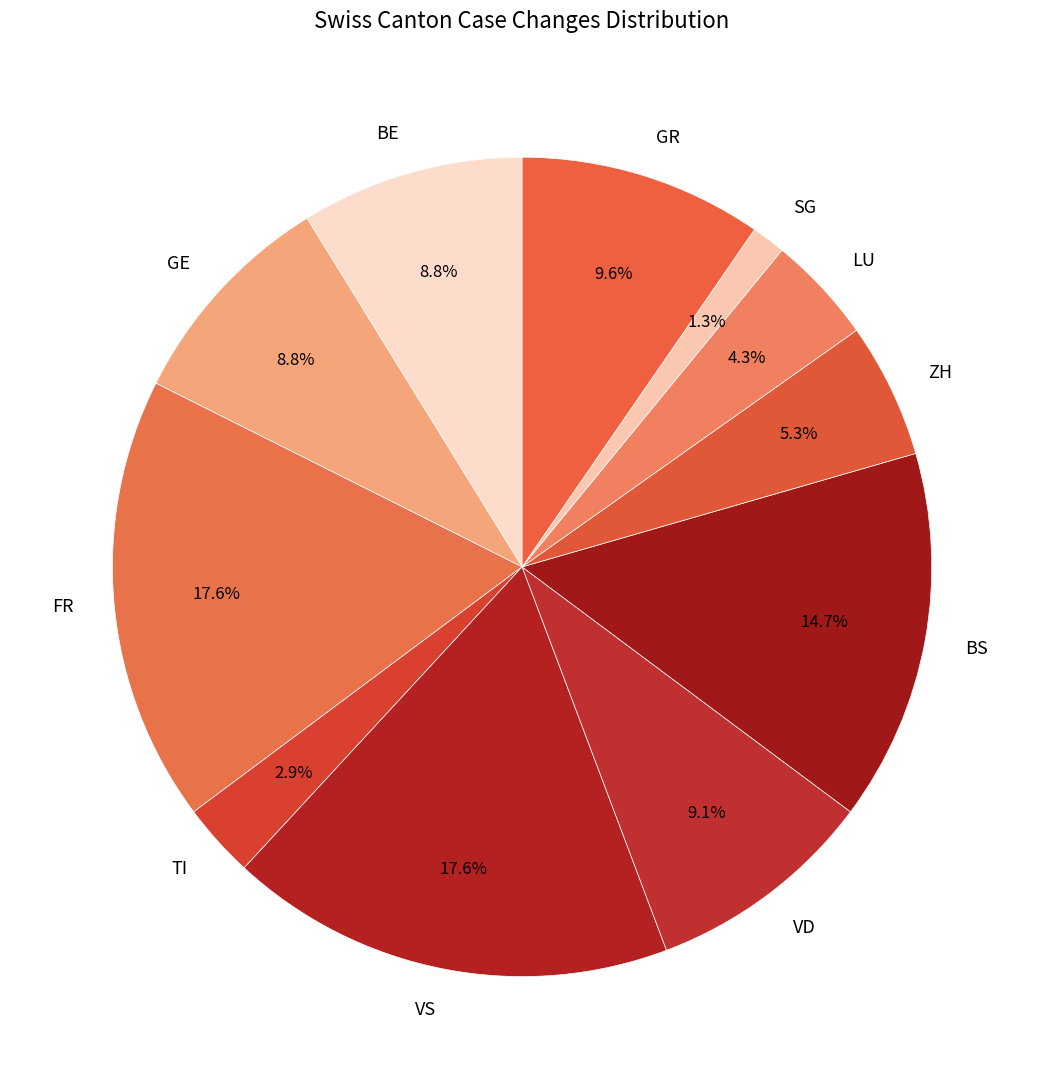

Is there any slice that represents more than half of the pie?

No